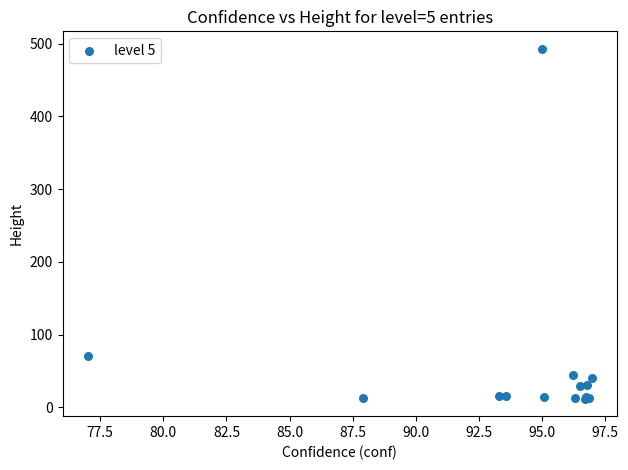

What Y value in the scatter plot is closest to 252?

70